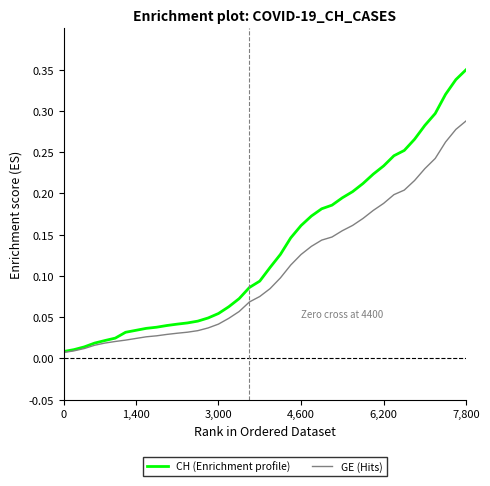

Which series has the largest total across all categories?

CH (Enrichment profile)